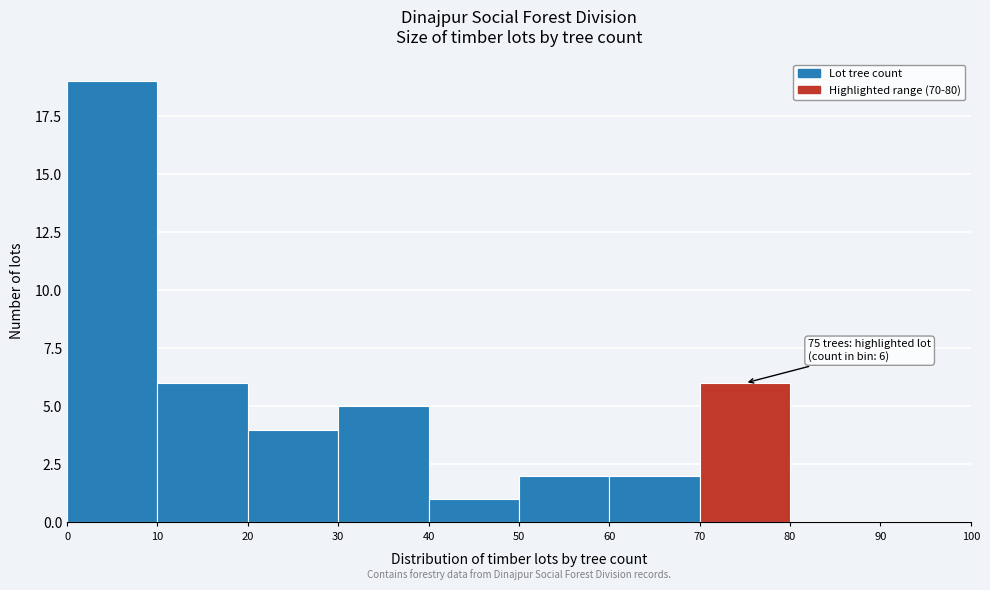

Which range on the x-axis has the tallest bar?

0 to 10